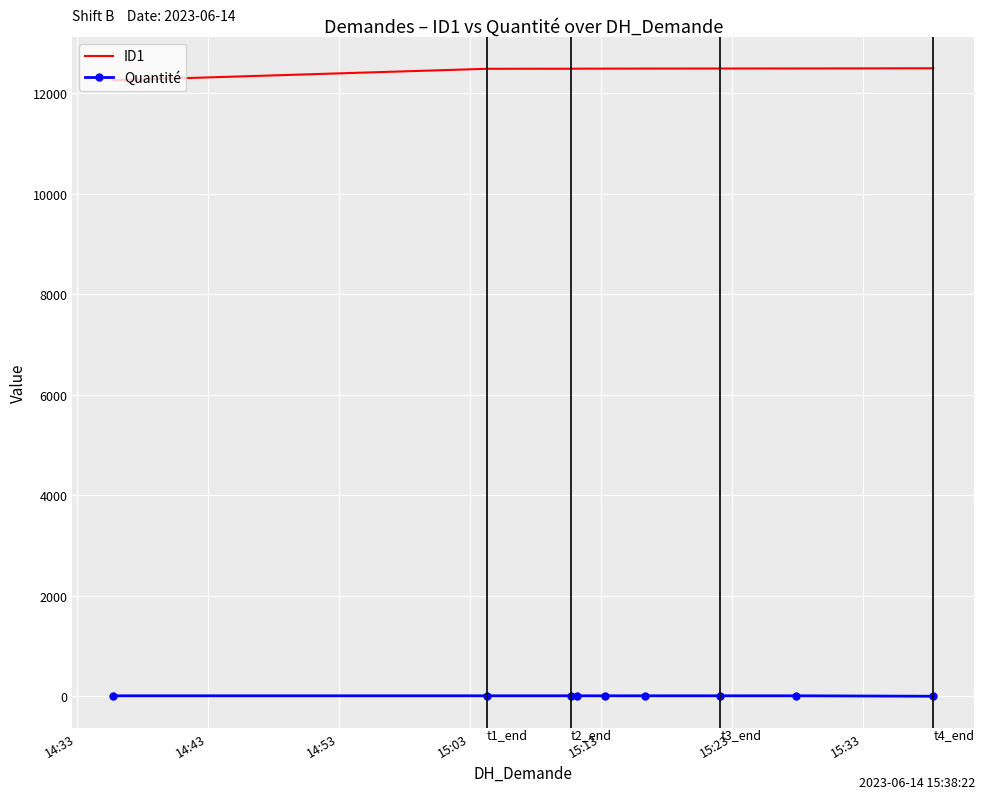

True or false: ID1 and Quantité intersect in this chart.

False